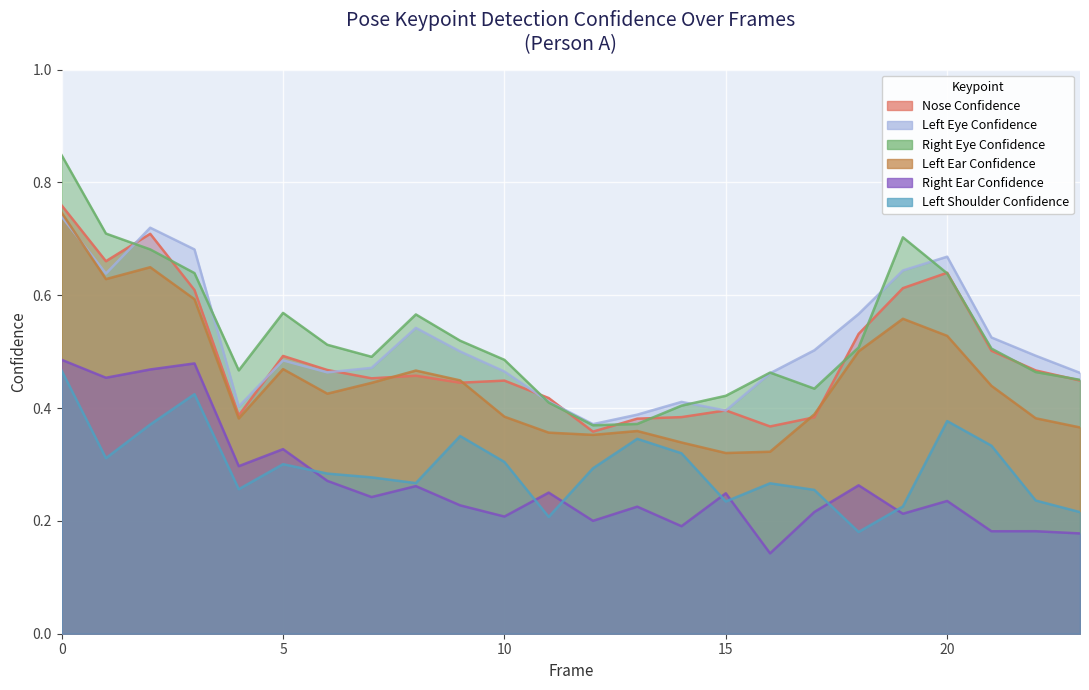

What is the total value across all series at 23?

2.1